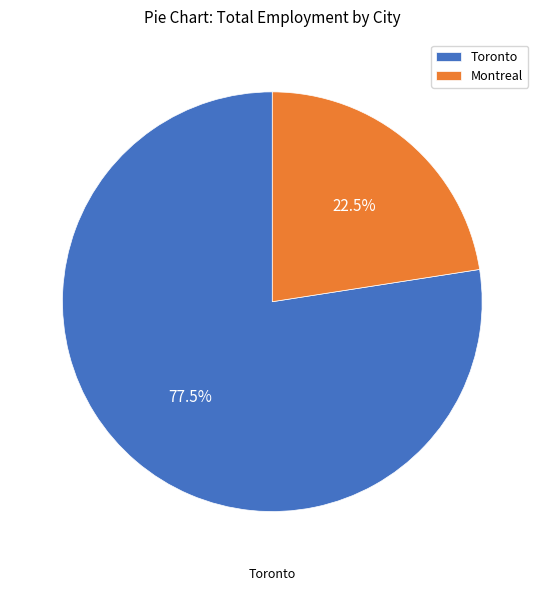

Is there any slice that represents more than half of the pie?

Yes